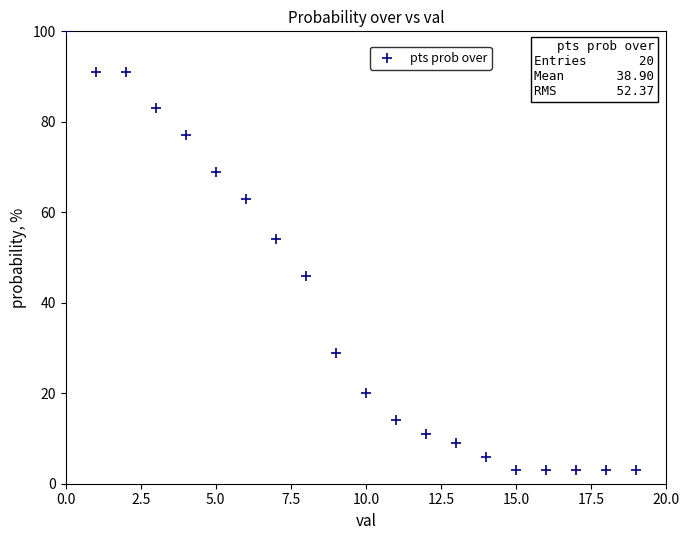

What is the range of Y values (max minus min)?

97